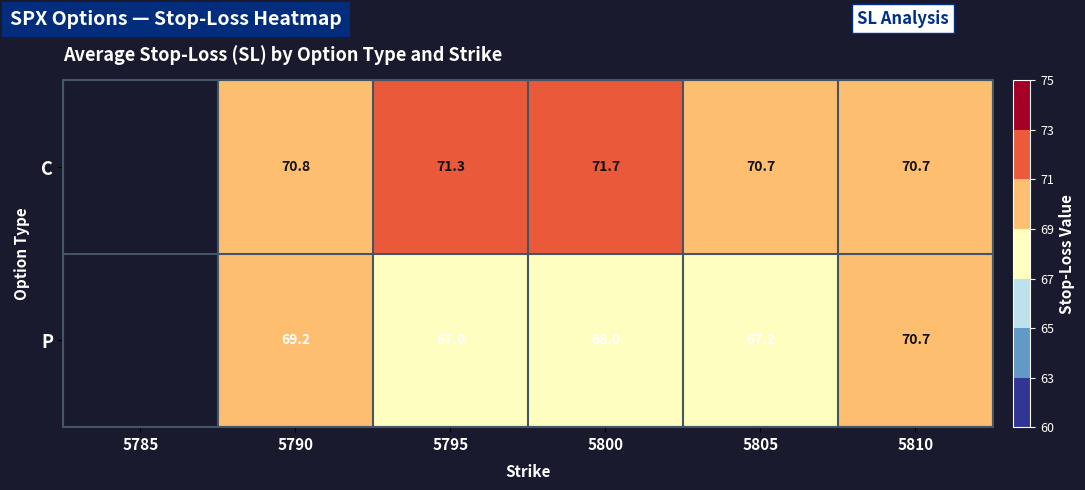

At 5800, list the series in order from smallest to largest.

P, C